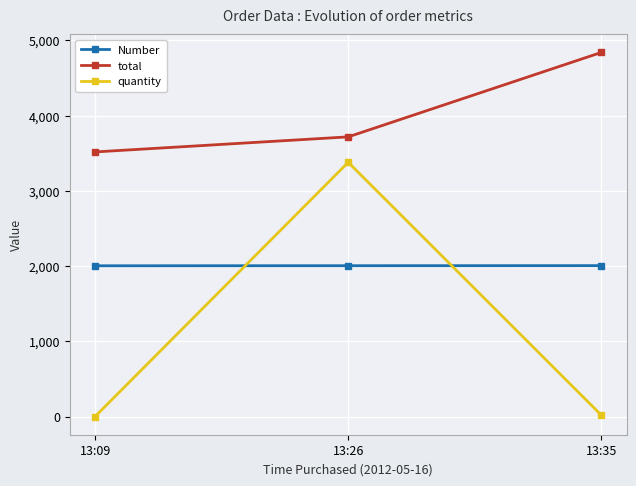

How many lines are shown in the chart?

3